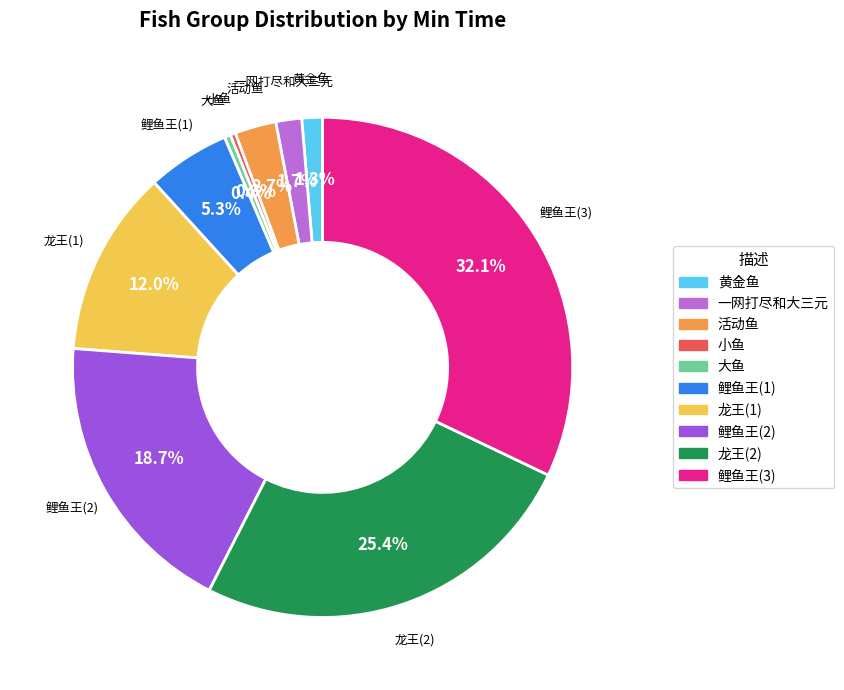

What percentage is the 龙王(1) slice, to the nearest percent?

12%